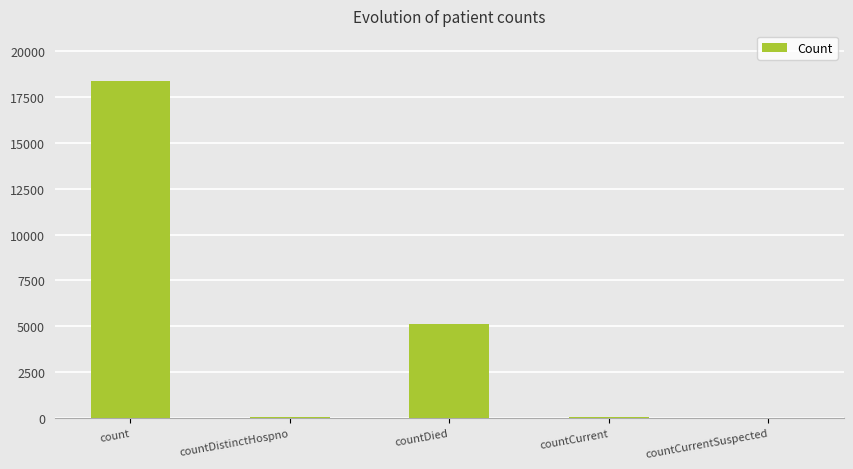

At which label does the data first exceed 39?

count